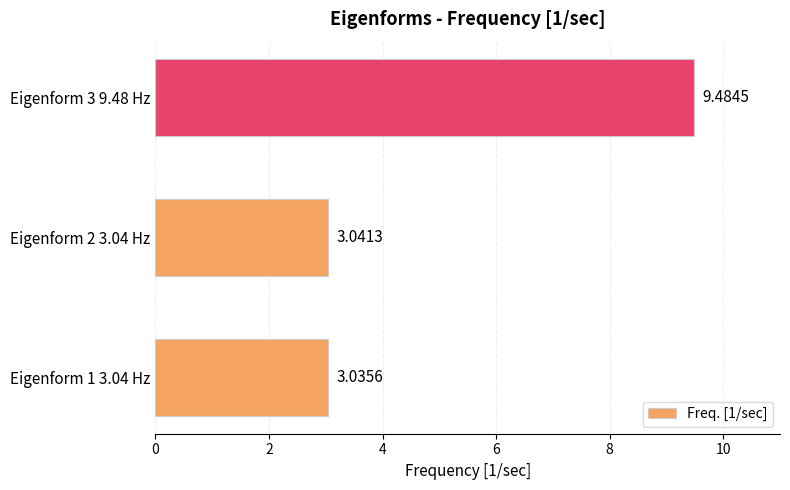

What is the difference between the maximum and minimum values?

6.4